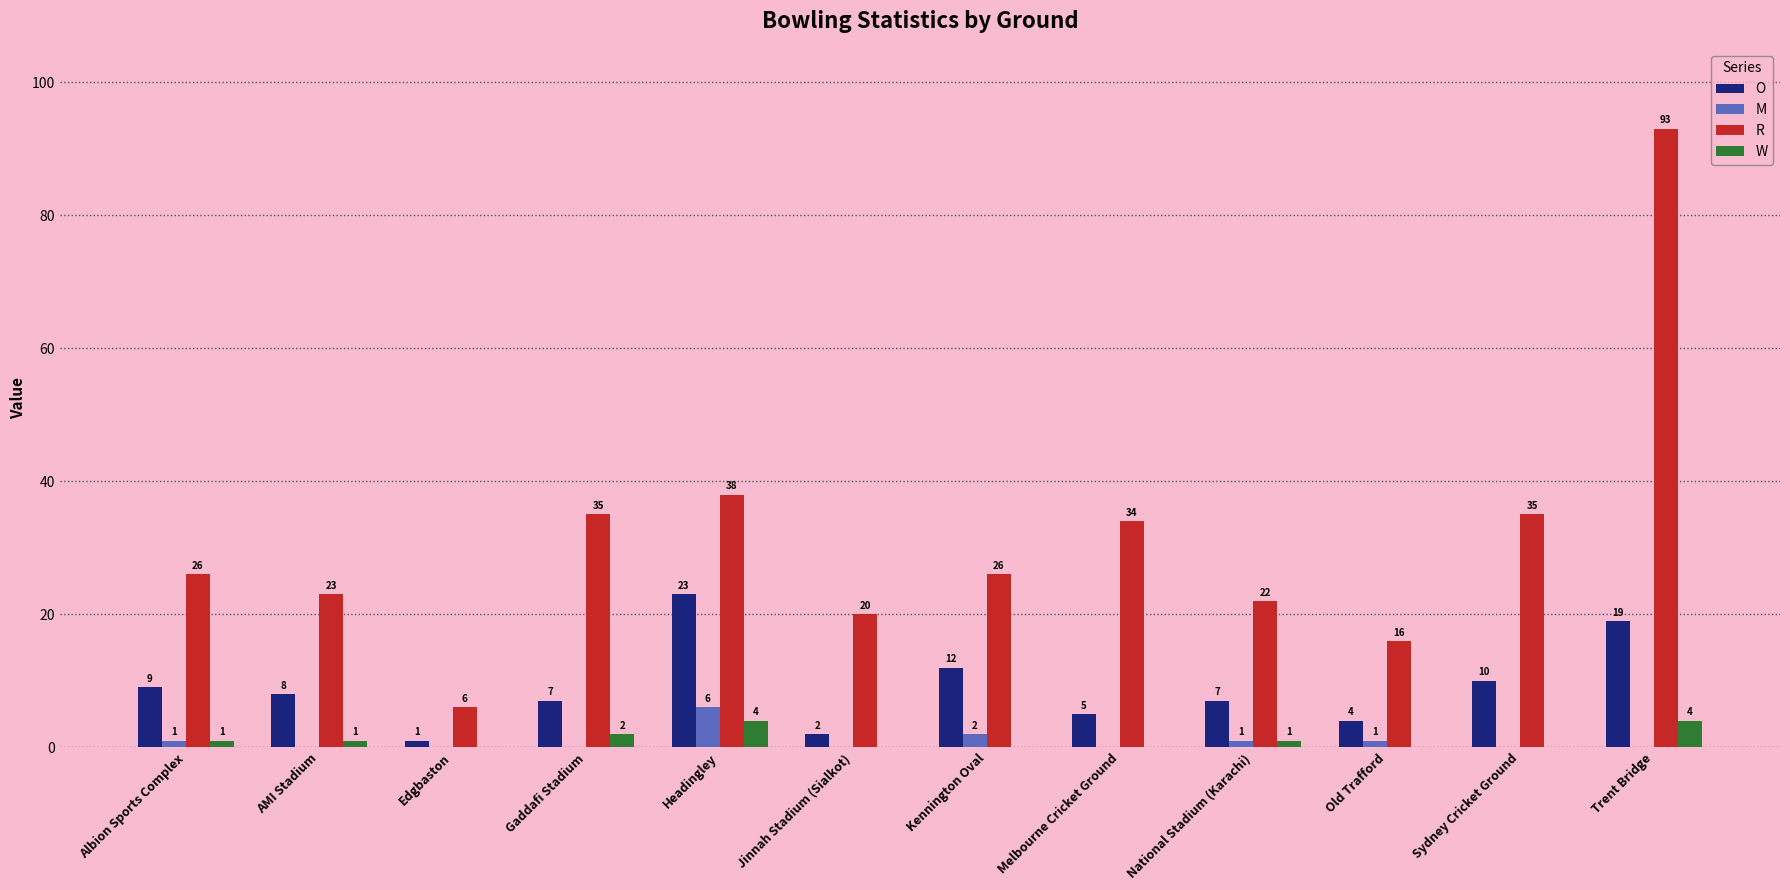

What is the total value across all series at Albion Sports Complex?

37